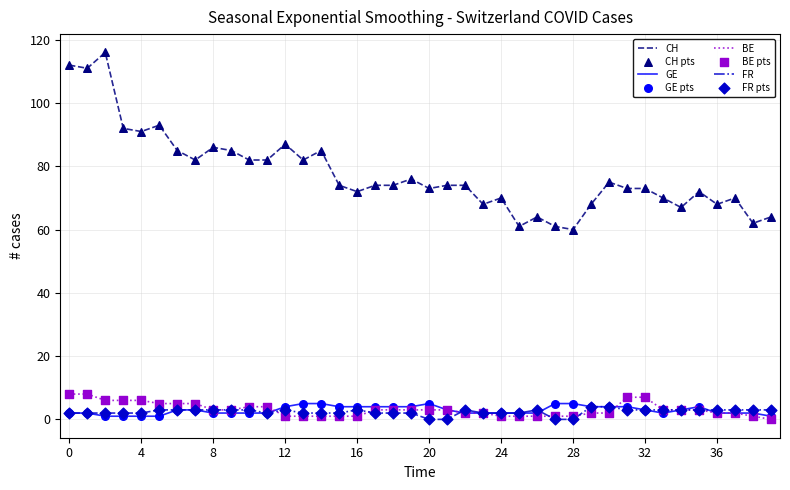

Which series has the largest range (max minus min)?

CH